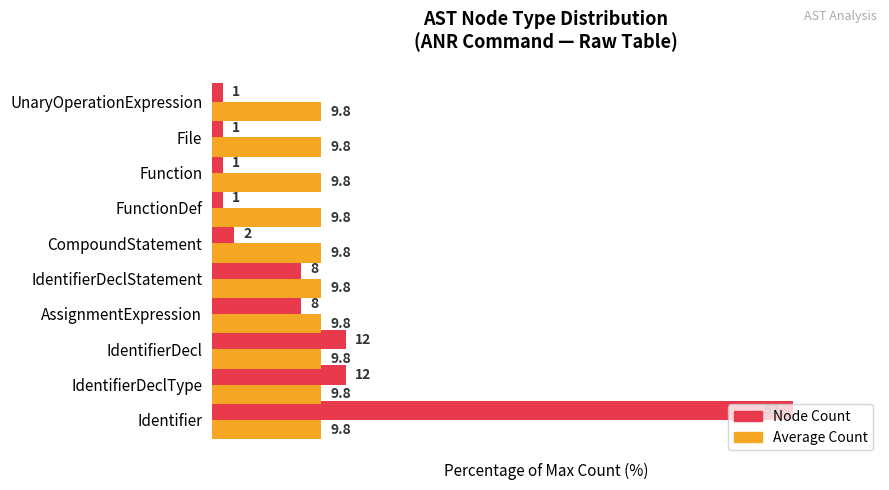

What are all the series names shown in the legend?

Node Count, Average Count